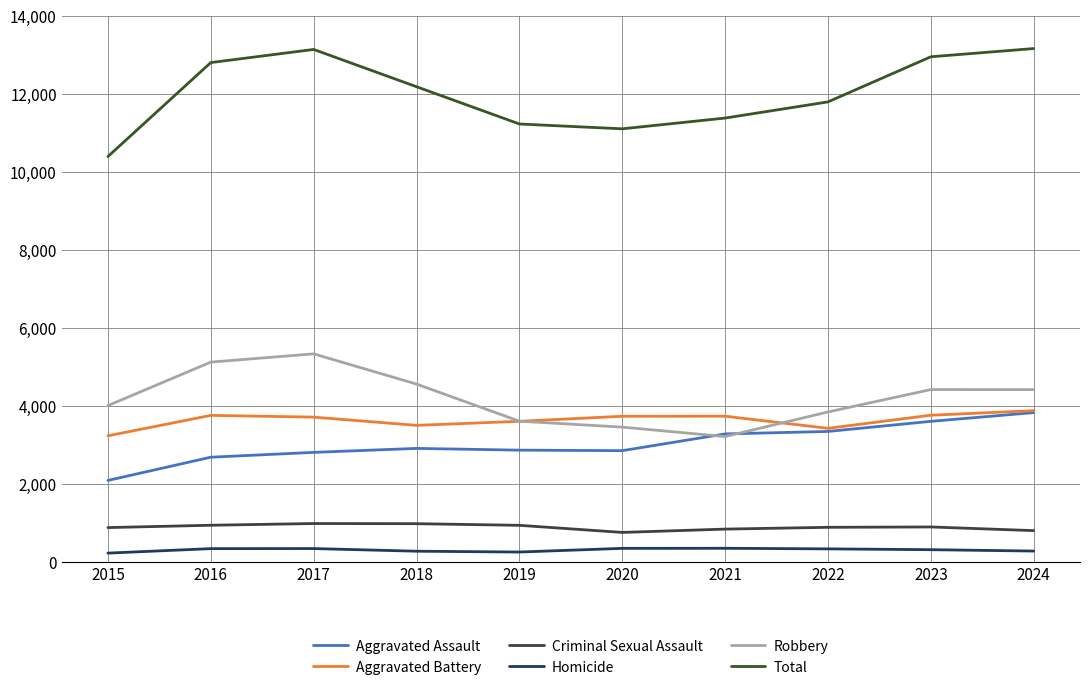

Where is the first local minimum for Aggravated Battery?

2018